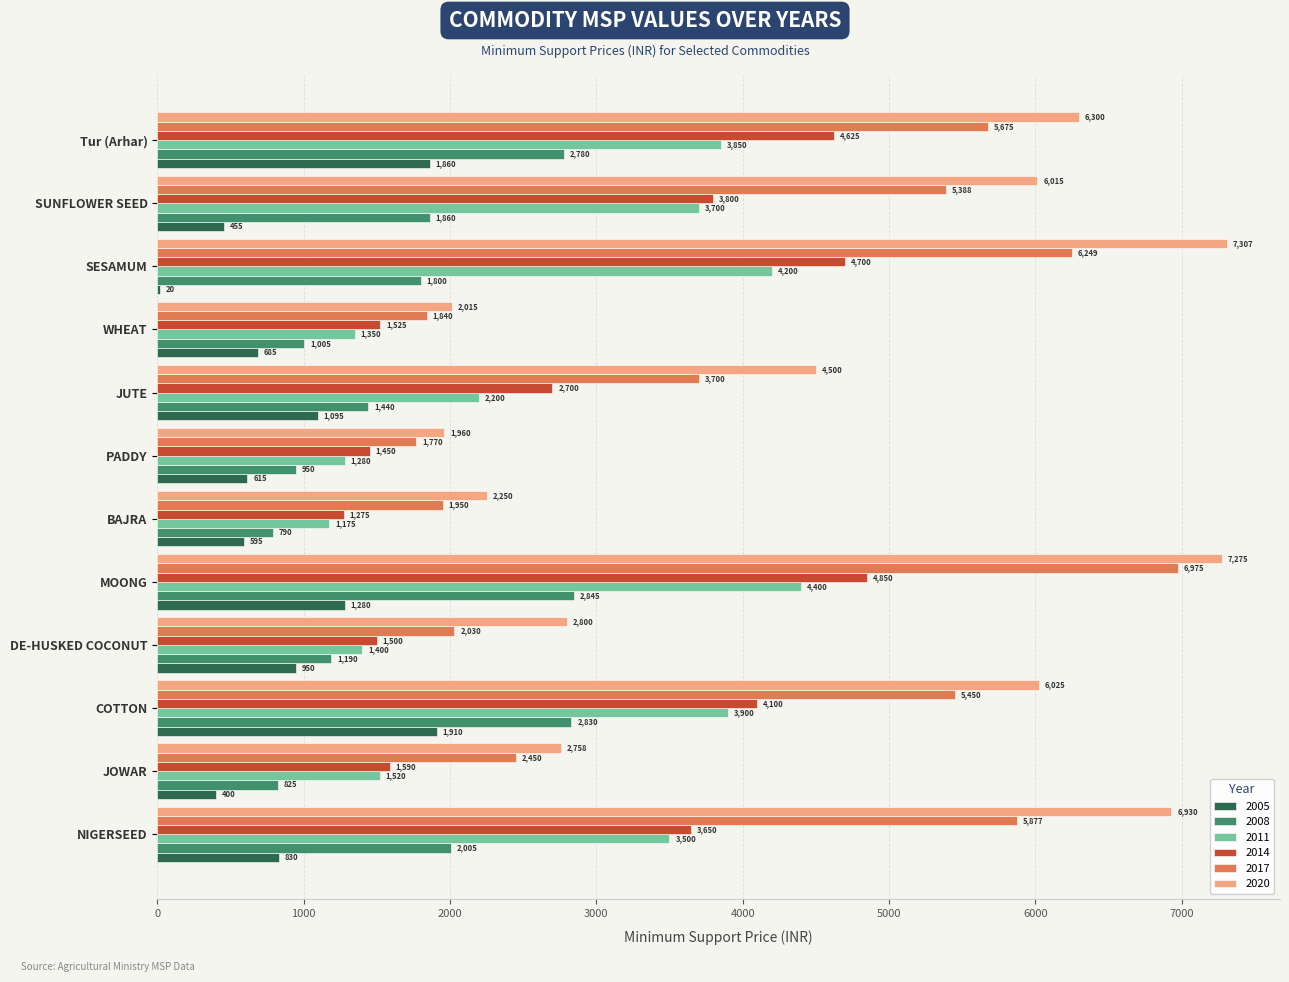

True or false: 2017 has a value of 1074 at WHEAT.

False